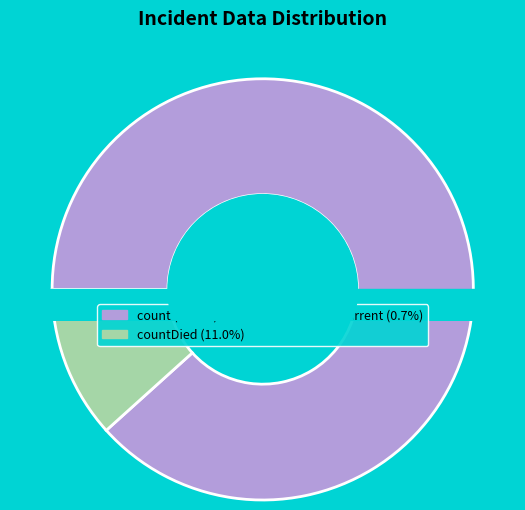

To the nearest percent, what percentage of the pie is countCurrent?

1%